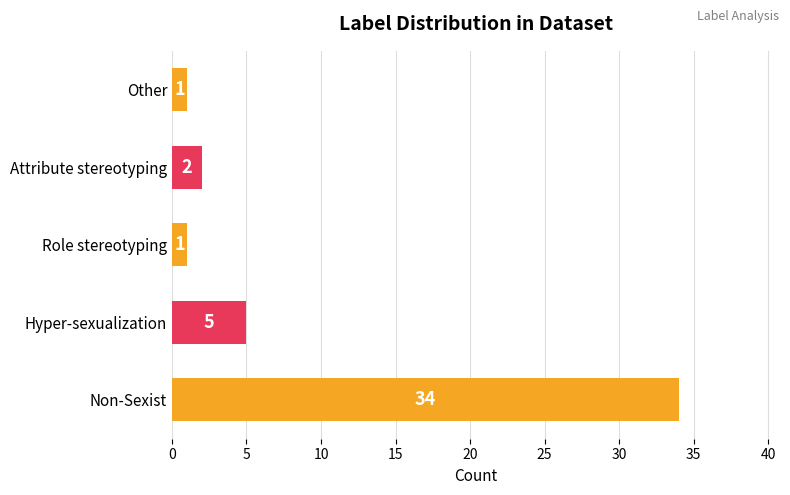

What is the maximum value shown in the chart?

34